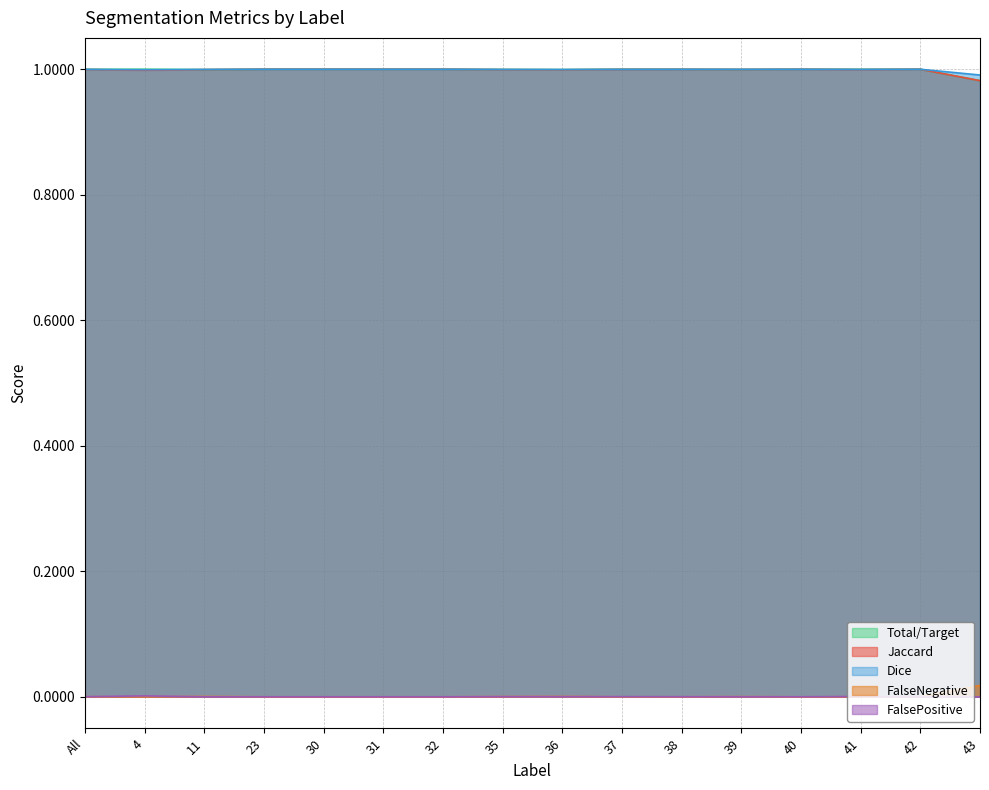

Where do Total/Target and Dice first cross each other?

4 and 11